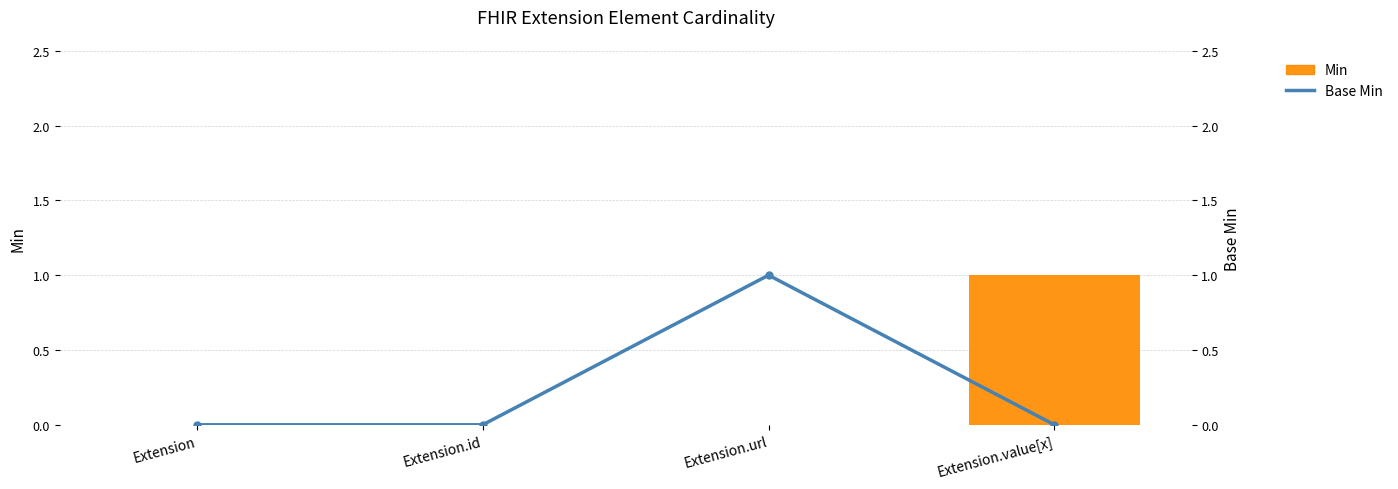

Reading right to left, transcribe all the data shown in this chart.

Min: Extension.value[x]=1	Extension.url=0	Extension.id=0	Extension=0
Base Min: Extension.value[x]=0	Extension.url=1	Extension.id=0	Extension=0